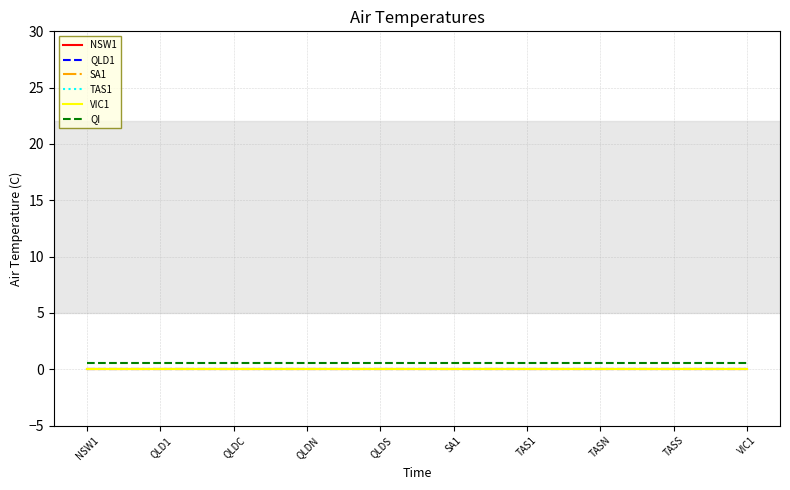

Does the chart display data point markers on the line(s)?

No